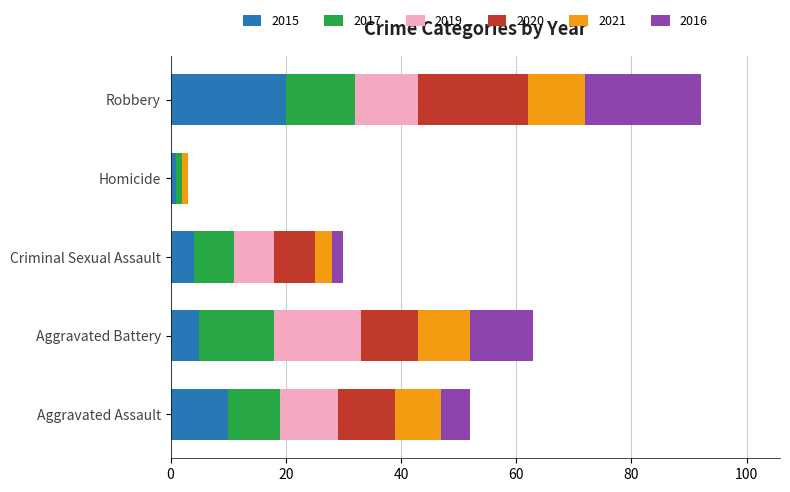

What is the total value across all series at Aggravated Assault?

52